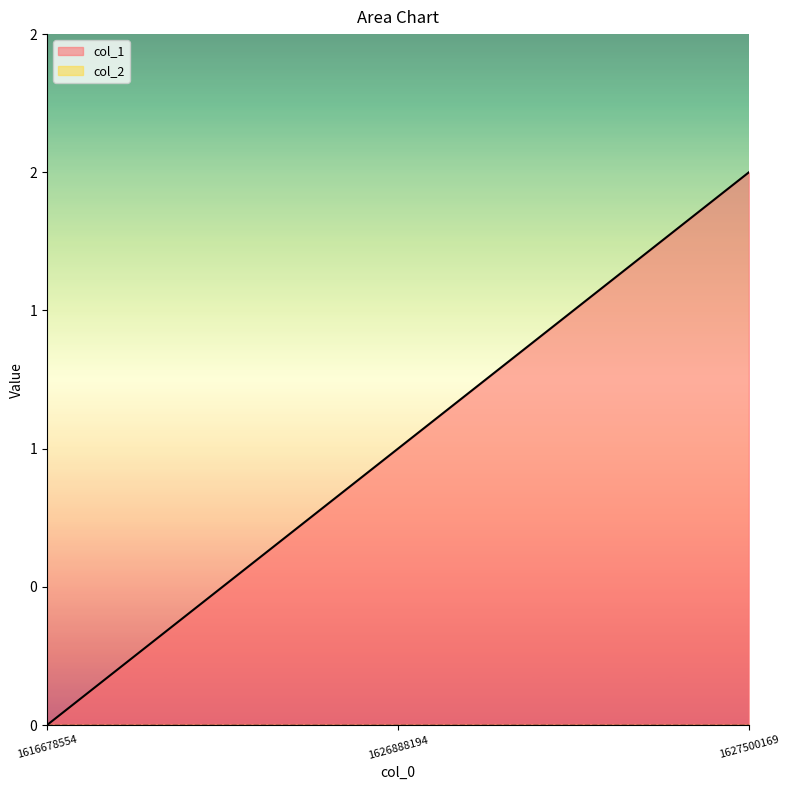

How many data points are less than 1?

1